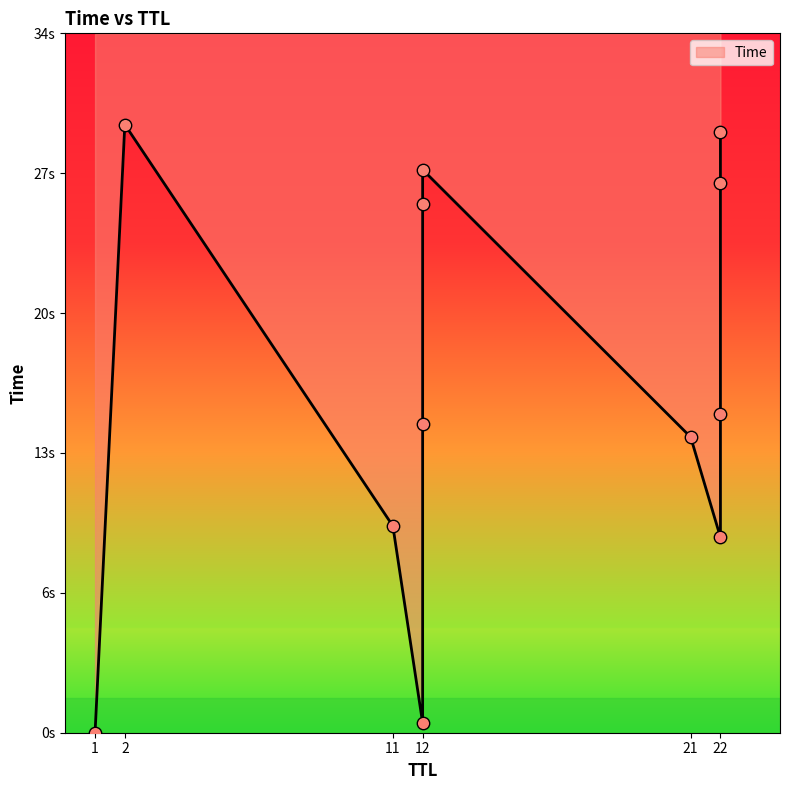

What is the change in value from 12 to 2?

+3.9